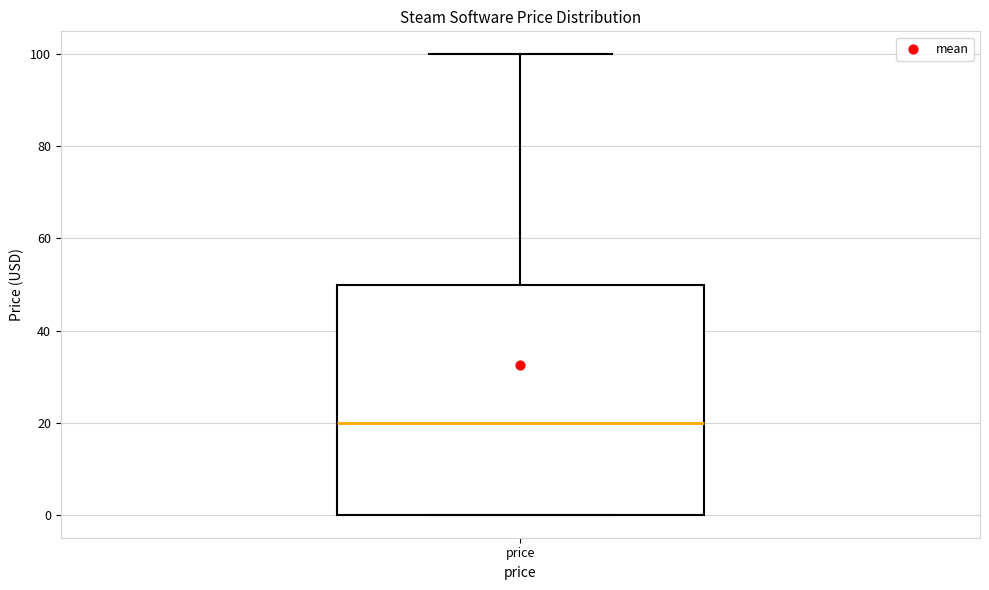

Where does the upper whisker of the box for price end on the y-axis? The values are not printed on the chart, so give them approximately, as read against the axis.

100